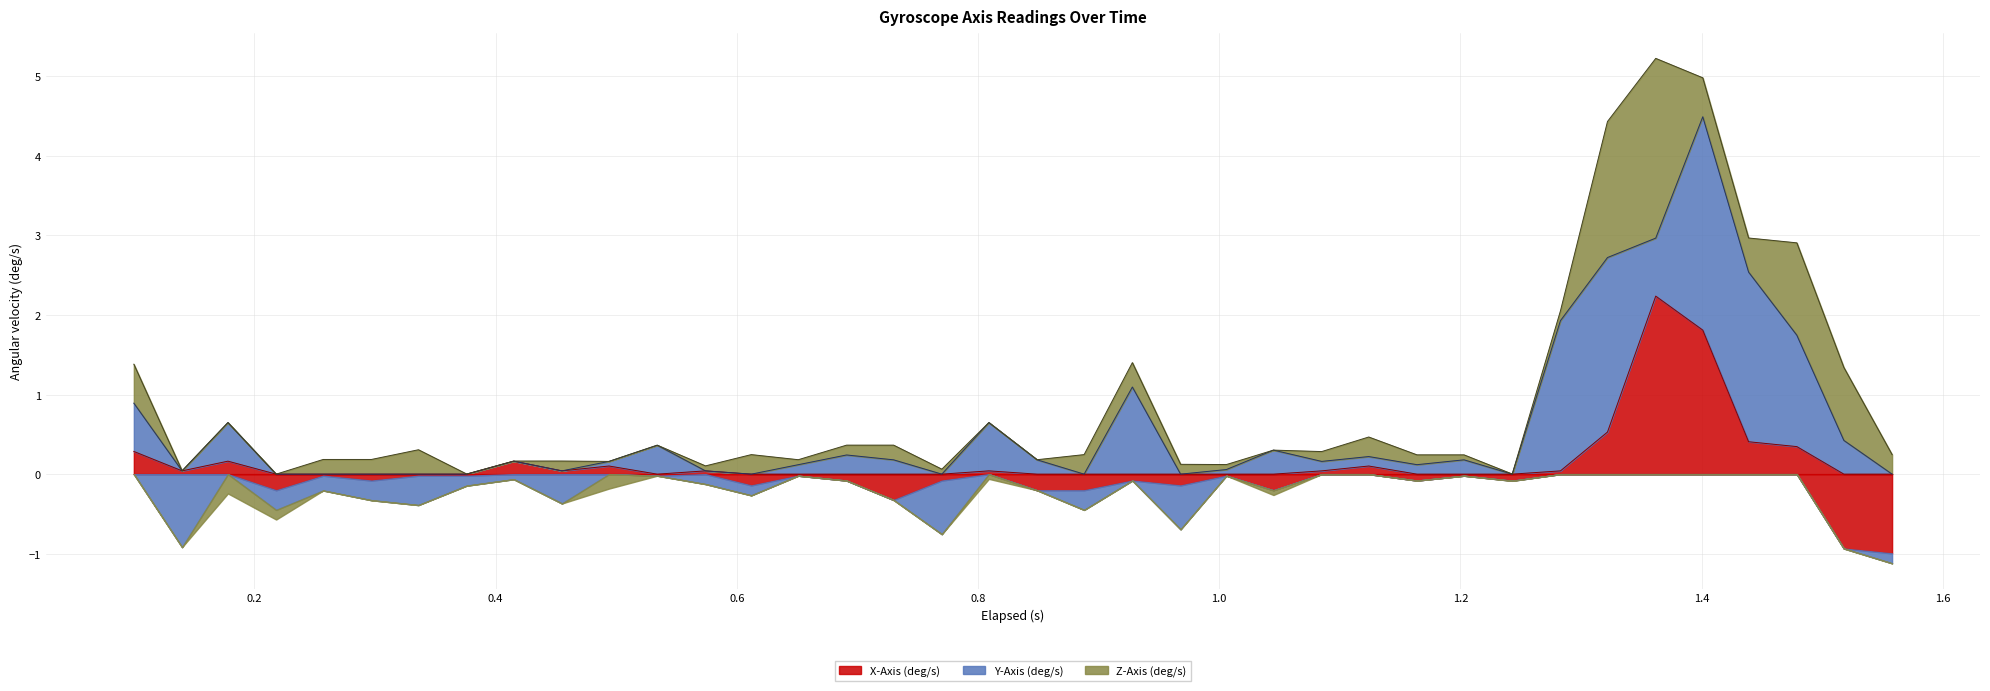

Which series has the largest range (max minus min)?

Y-Axis (deg/s)